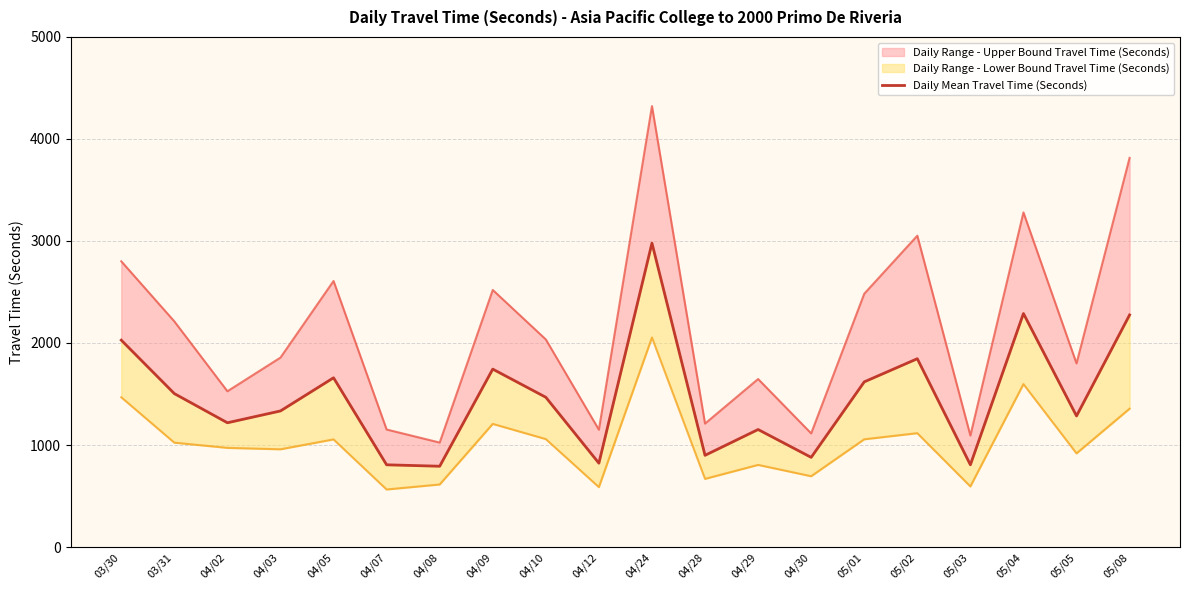

The chart shows a value of 565 at 04/10. True or false?

False